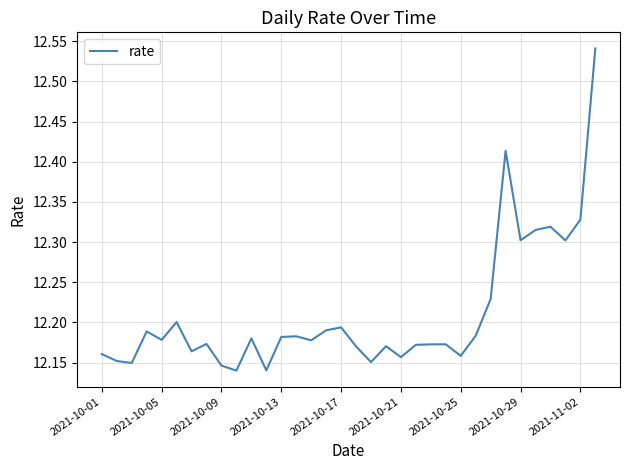

Does the chart display data point markers on the line(s)?

No